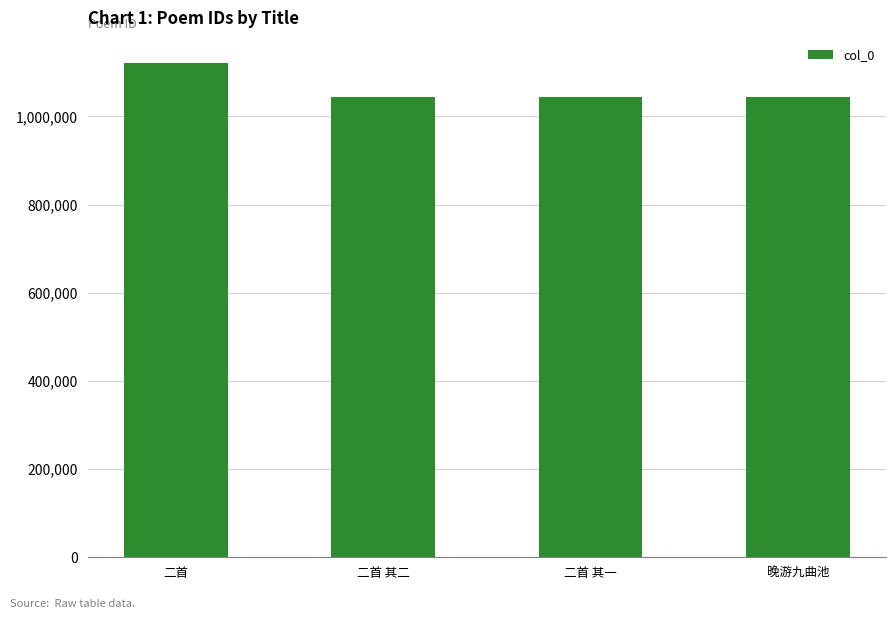

What is the label of the 1st bar from the left?

二首